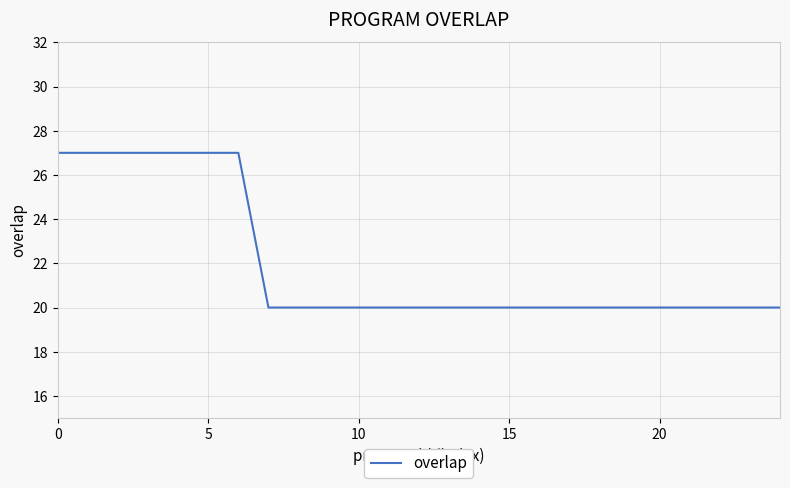

Does the chart have visible grid lines?

Yes